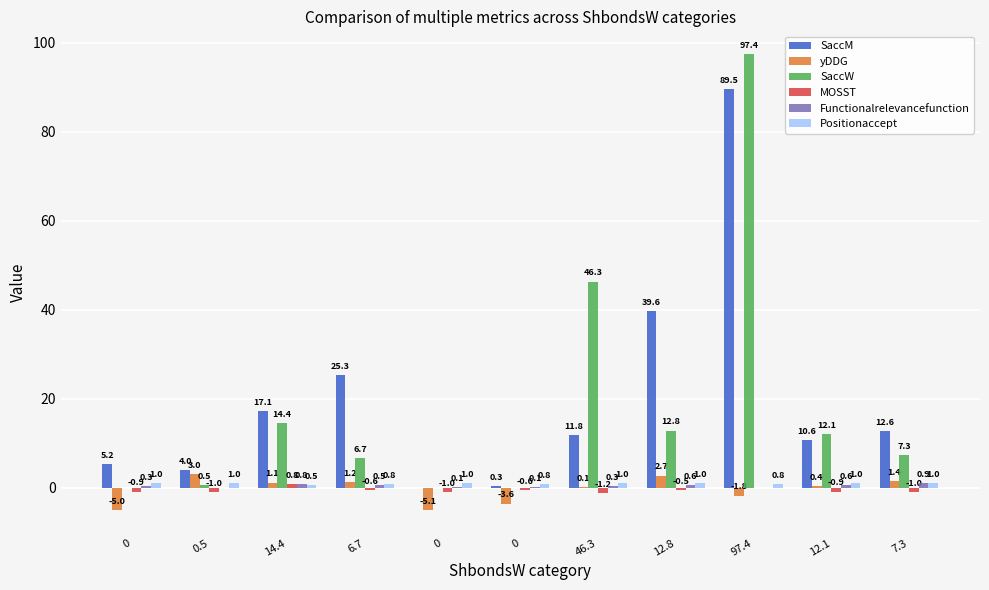

List the series in order of their peak value, lowest first.

MOSST, Functionalrelevancefunction, Positionaccept, yDDG, SaccM, SaccW